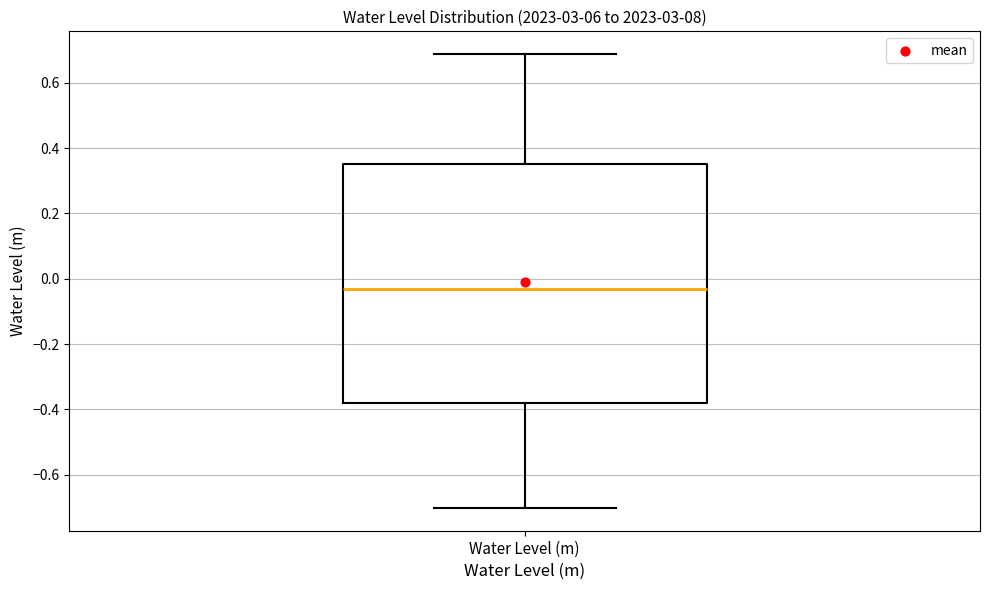

Read this box plot against the y-axis: the position of the median line, the range covered by the box, and the ends of both whiskers. The values are not printed on the chart, so give them approximately, as read against the axis.

median -0.04, box -0.38 to 0.36, whiskers -0.70 to 0.68